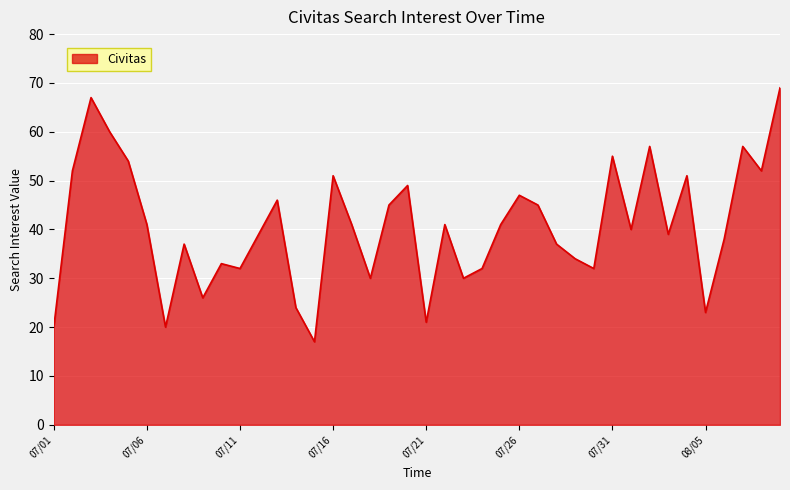

What is the maximum value shown in the chart?

69